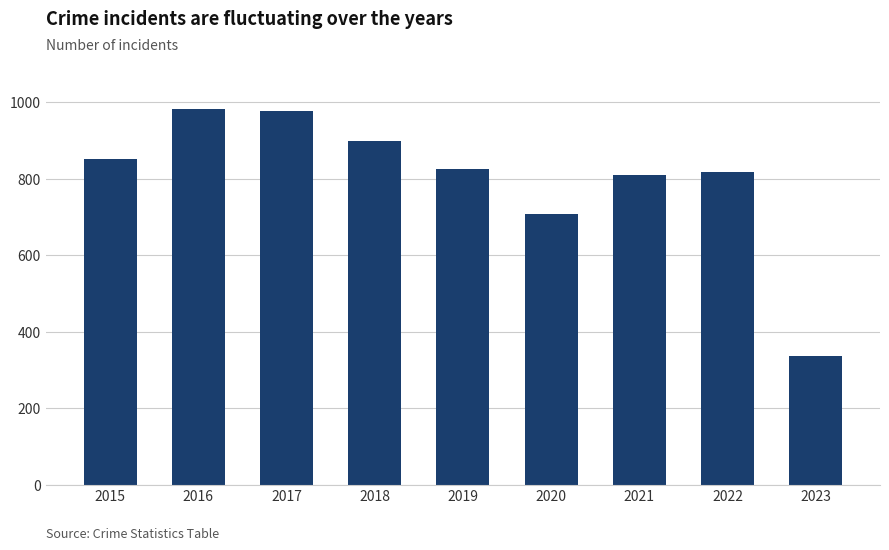

What is the smallest value displayed?

336